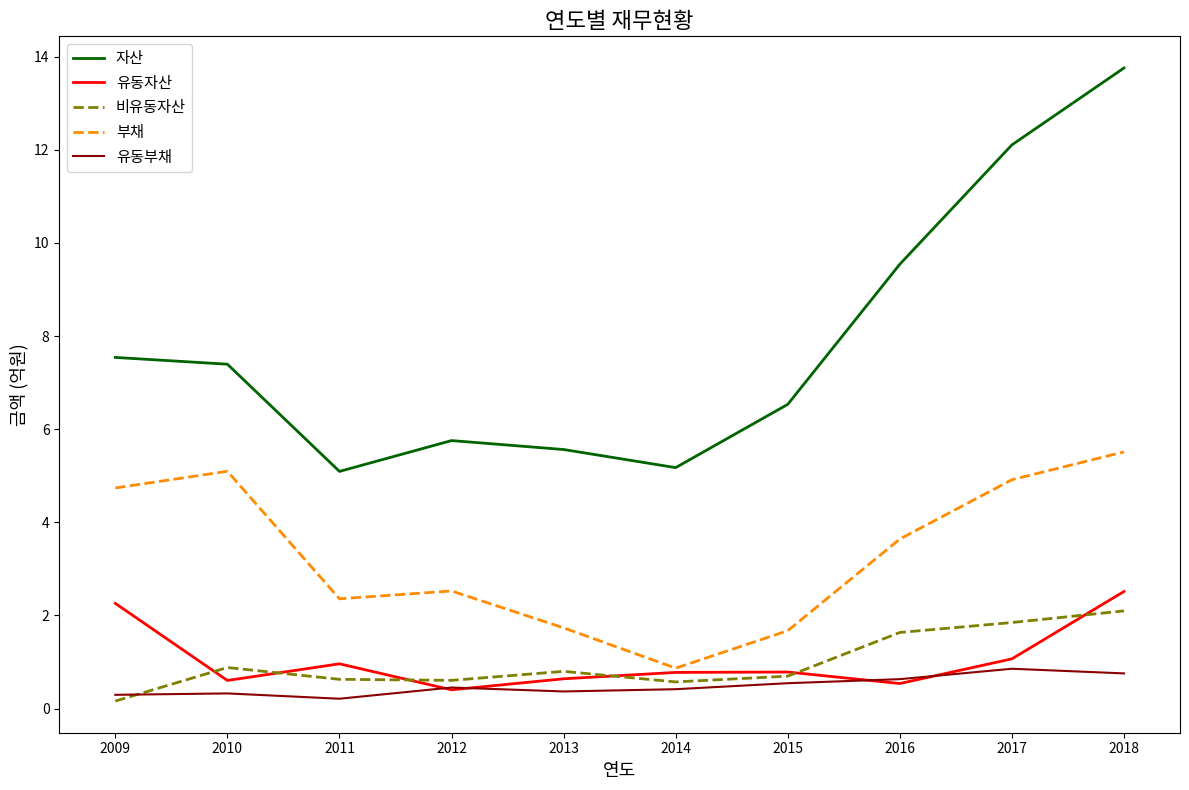

What is the sum of all 유동자산 values?

10.5